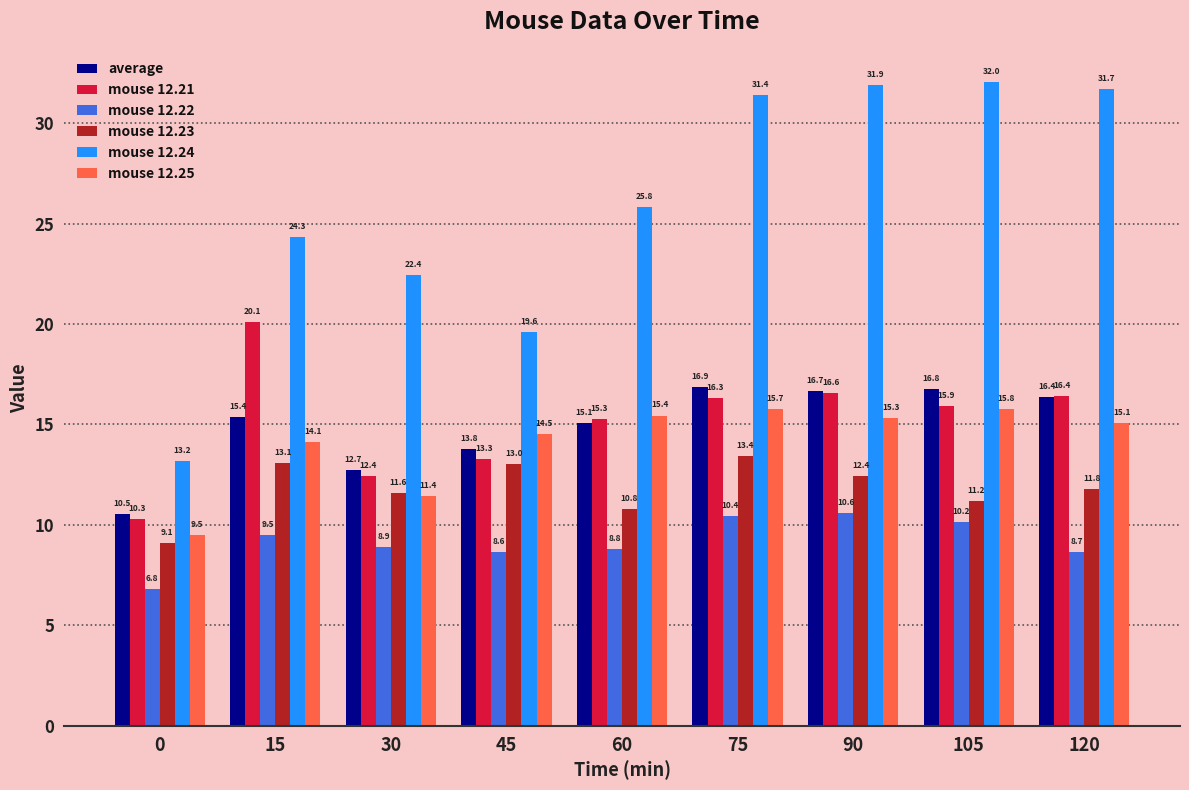

What is the minimum value for mouse 12.24?

13.2